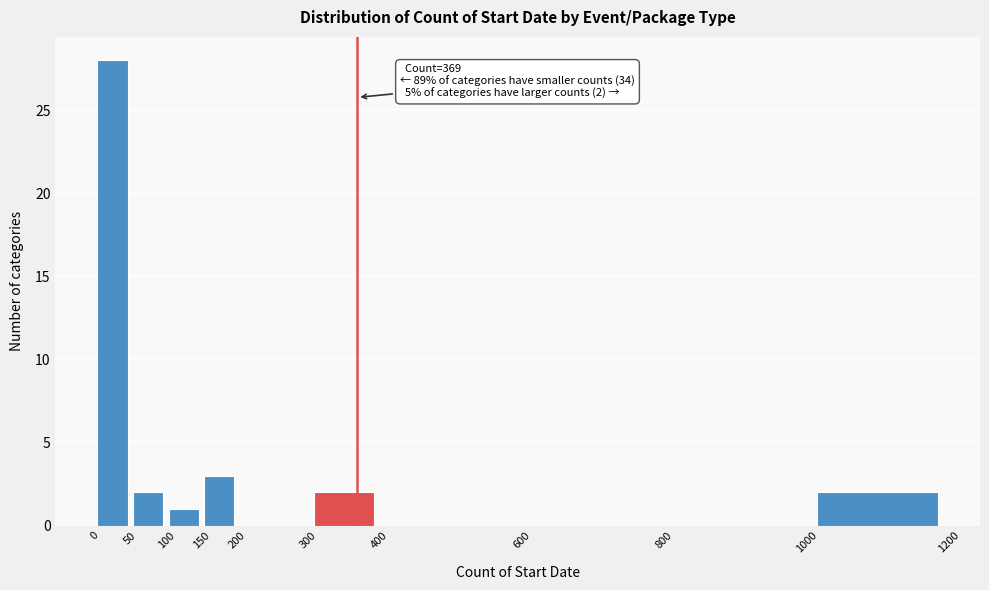

Which range on the x-axis has the tallest bar?

0 to 50